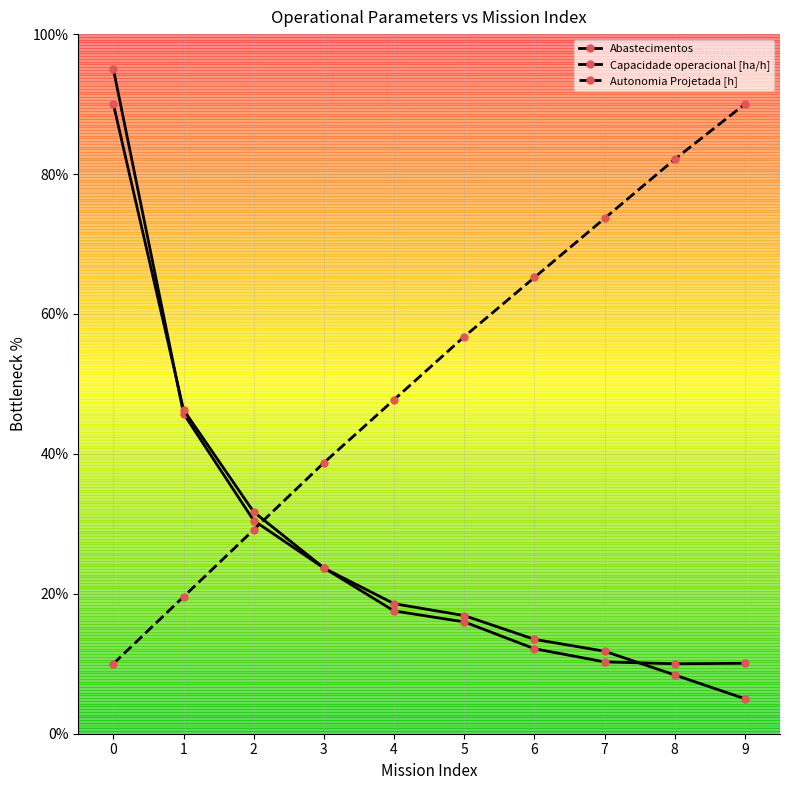

What is the value of the Abastecimentos point at the 6th from the left?

16.9